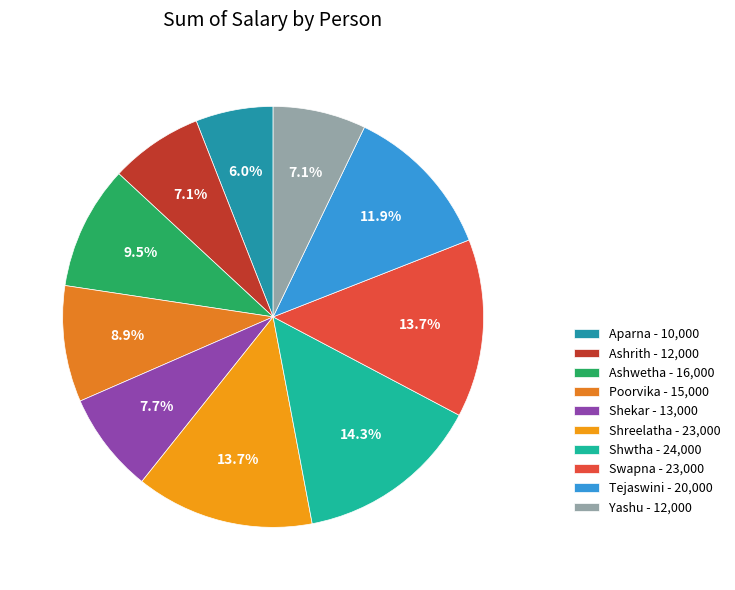

To the nearest percent, what portion does Shreelatha represent?

14%